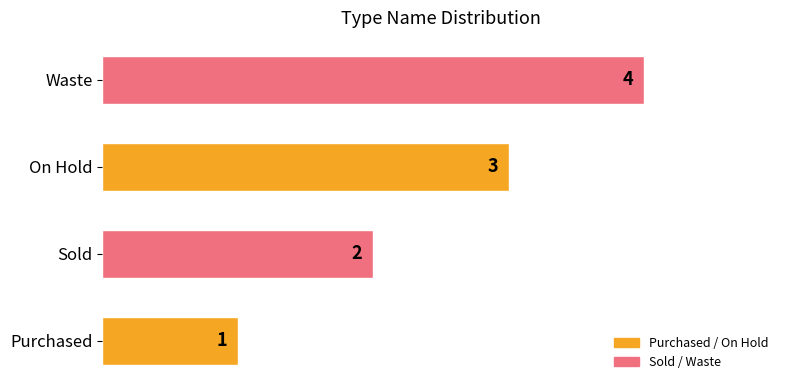

The chart shows a value of 2 at Sold. True or false?

True